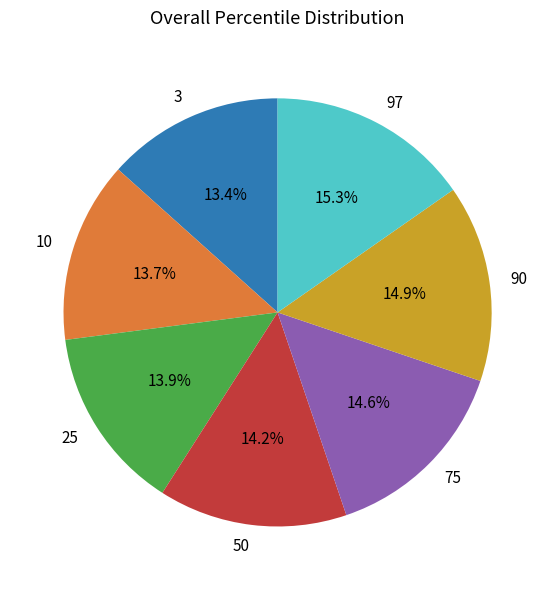

How much of the chart is everything except 10?

86.3%